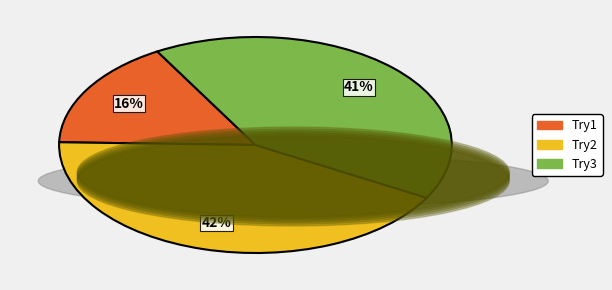

Do Try3 and Try2 together represent more than half of the pie?

Yes